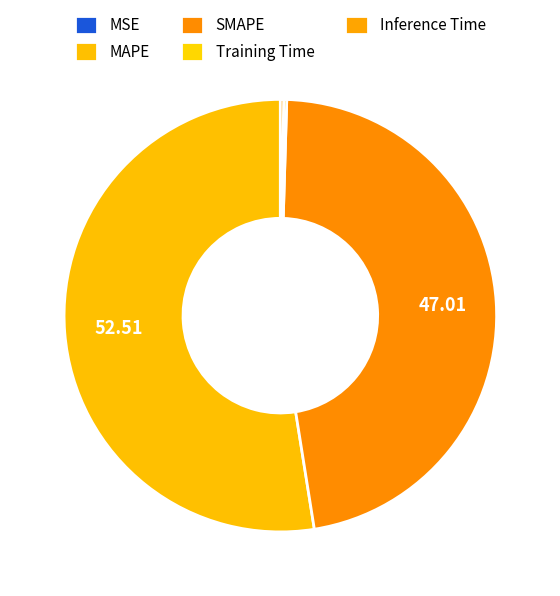

Which has a higher value, Inference Time or MSE?

Inference Time